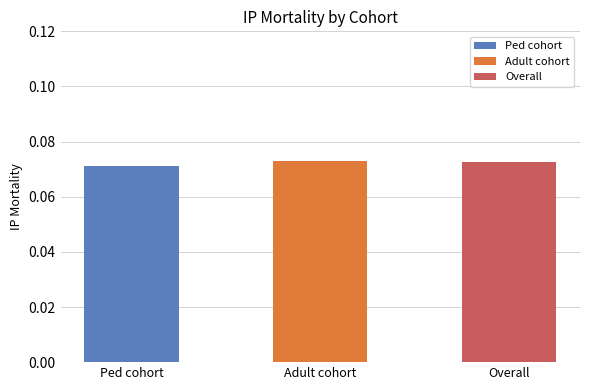

What is the smallest value displayed?

0.1